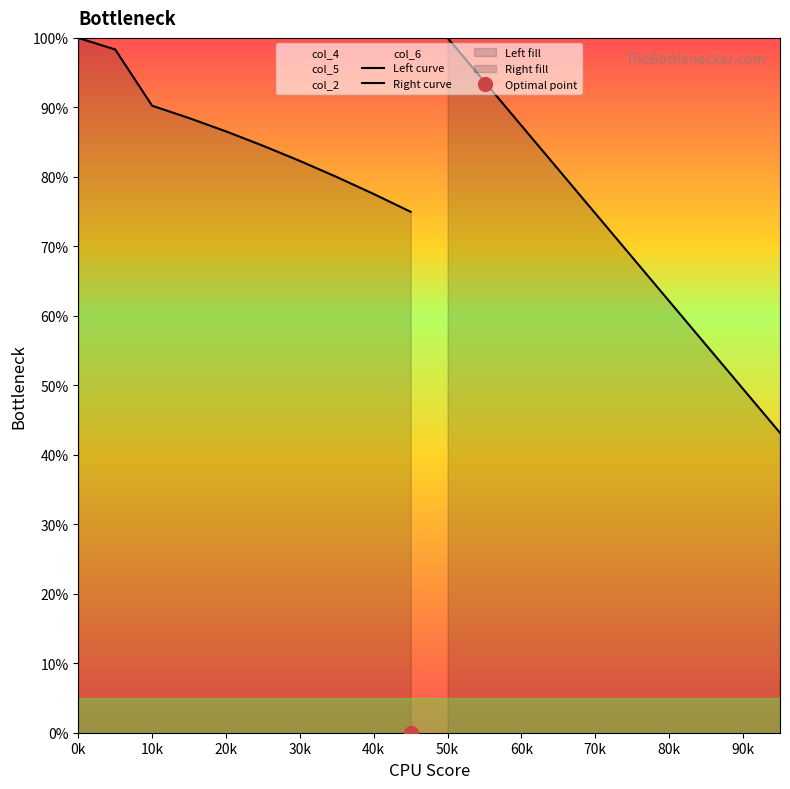

What is the difference between the second highest and second lowest values in the Right curve series?

0.4